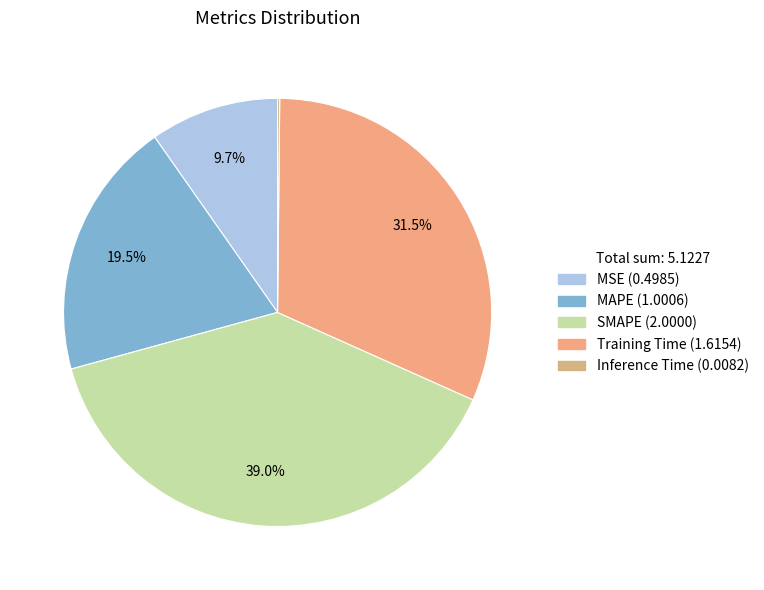

What portion of the pie excludes MAPE?

80.5%